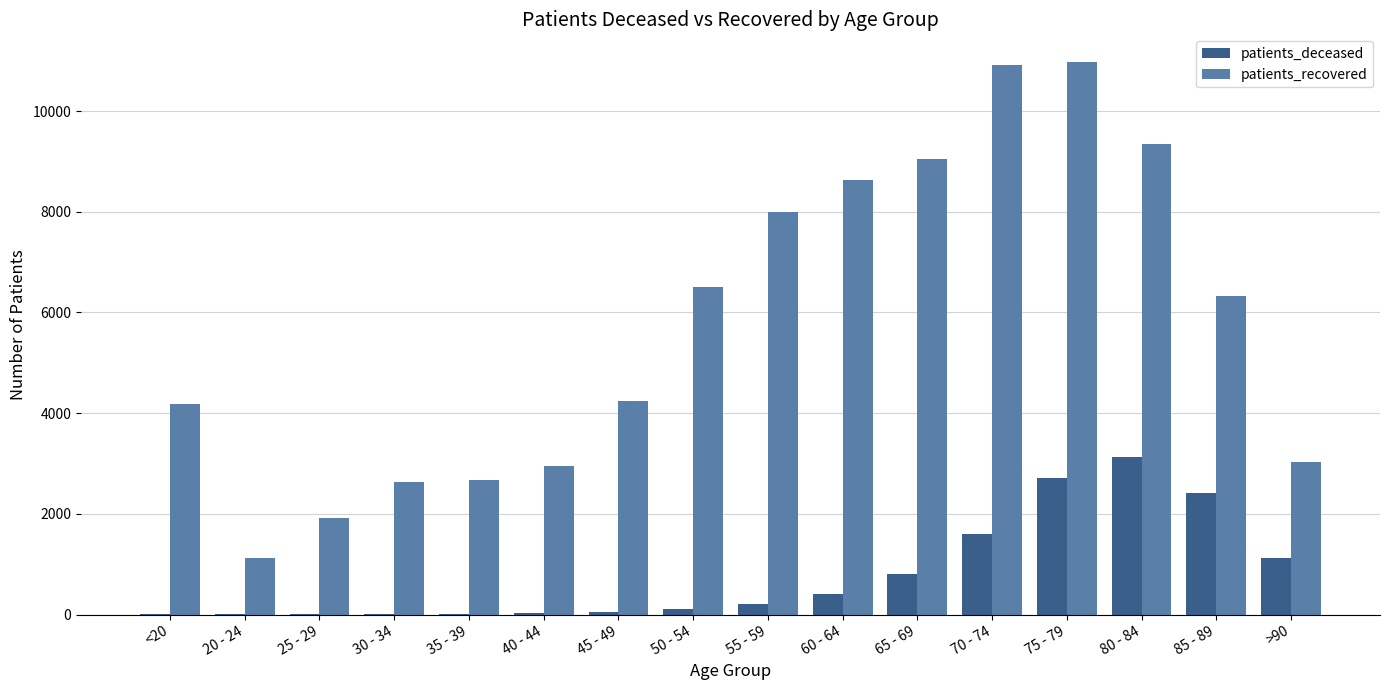

What is the greatest value displayed?

10974